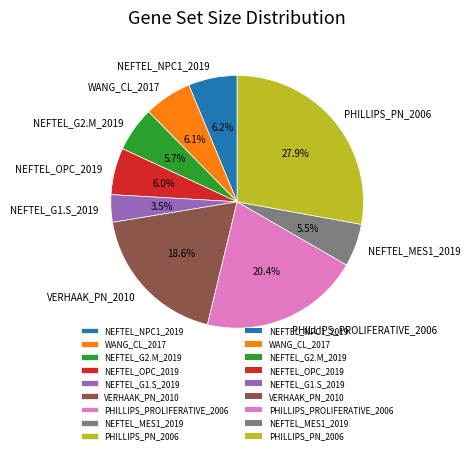

Does PHILLIPS_PROLIFERATIVE_2006 account for over 50% of the chart?

No